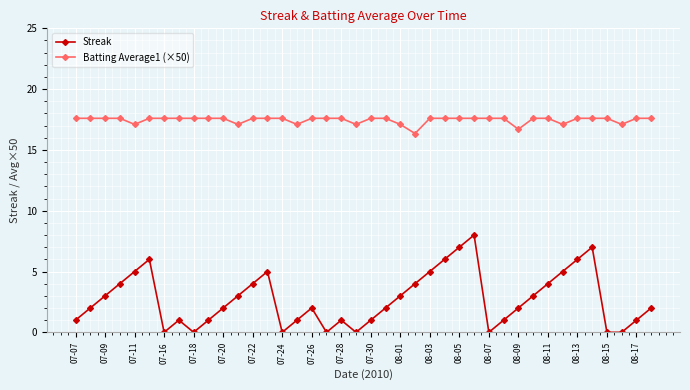

What is the sum of all Streak values?

108.0